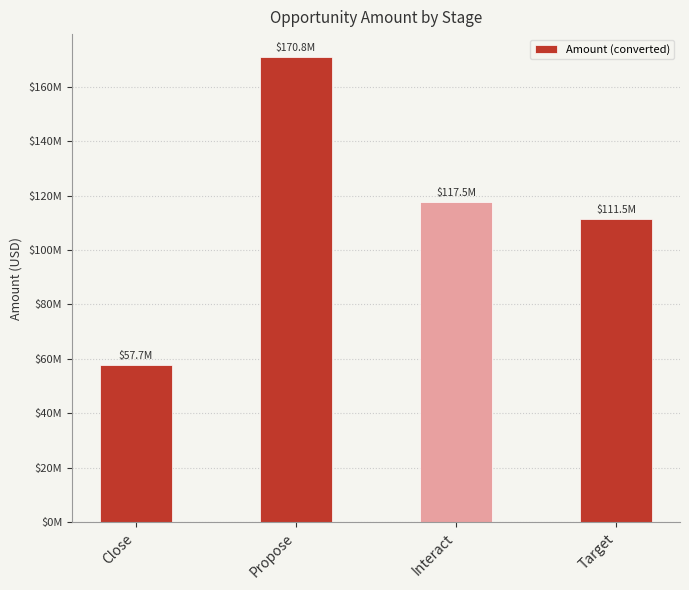

Does the chart contain any negative values?

No